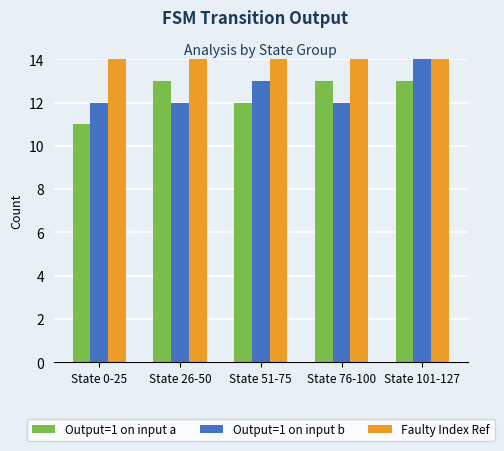

Reading right to left, transcribe all the data shown in this chart.

Output=1 on input a: 13	13	12	13	11
Output=1 on input b: 14	12	13	12	12
Faulty Index Ref: 26	26	26	26	26